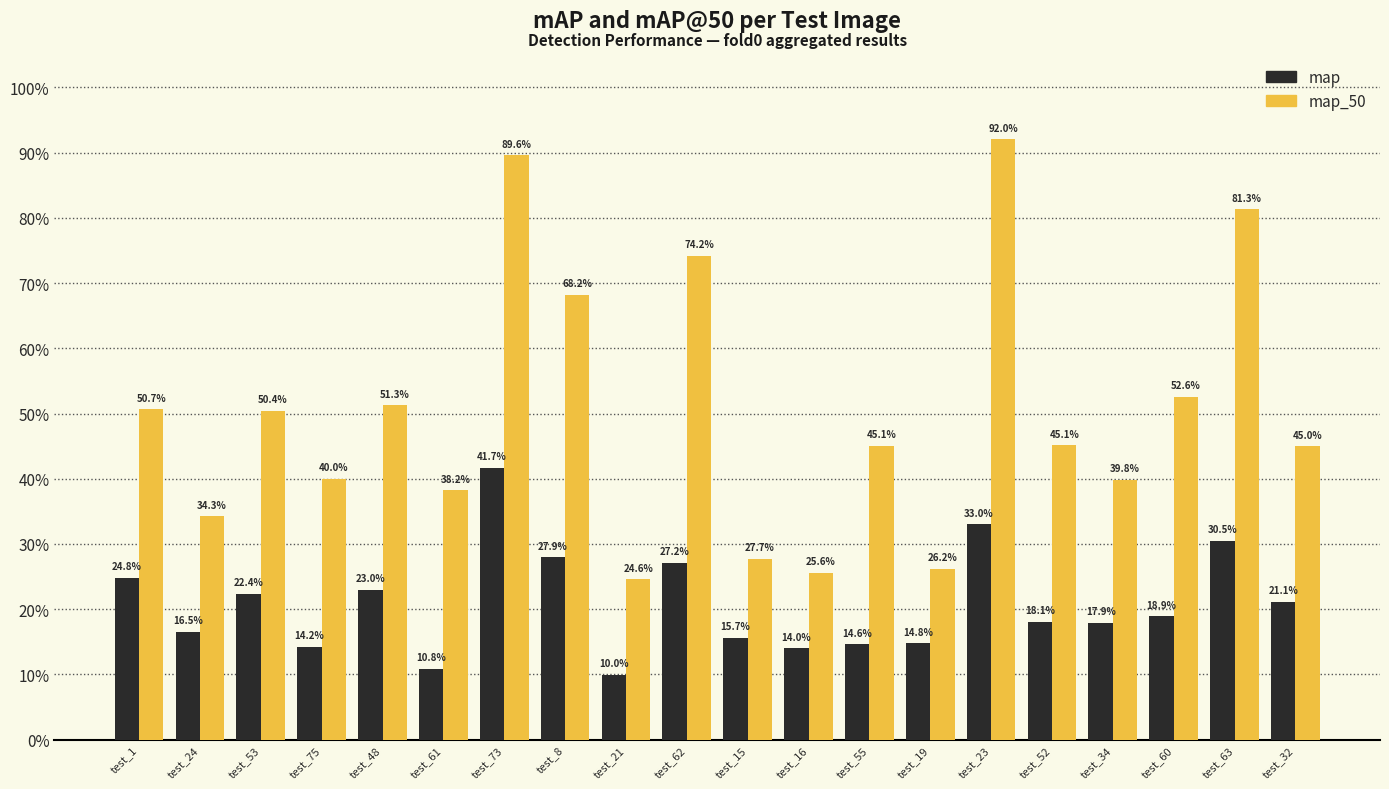

At how many categories does at least one series exceed 0?

20